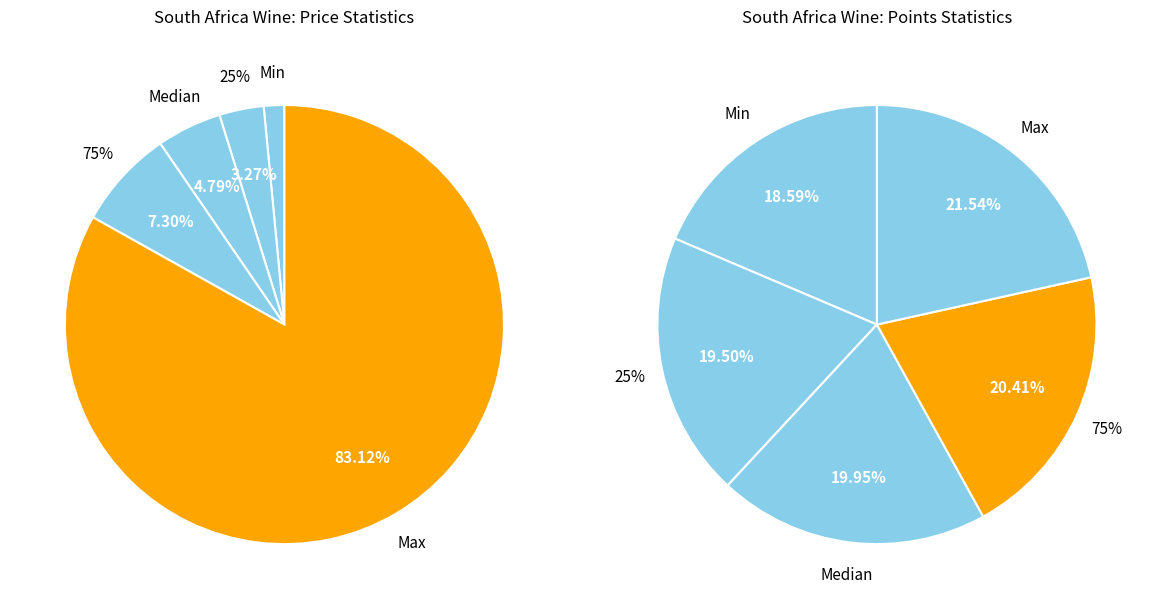

Which category accounts for the majority?

Max